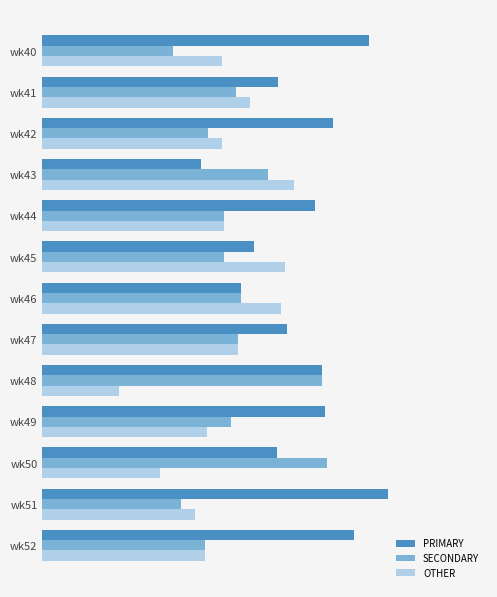

What are all the series names shown in the legend?

PRIMARY, SECONDARY, OTHER